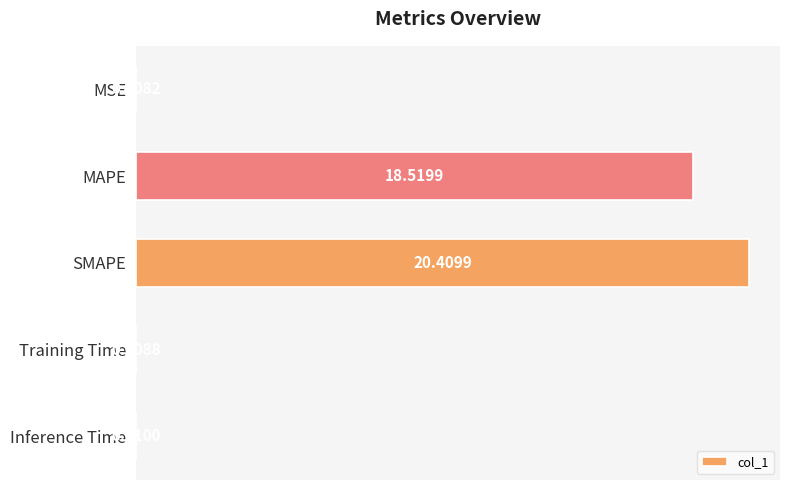

What is the sum of the values at MAPE and Training Time?

18.5